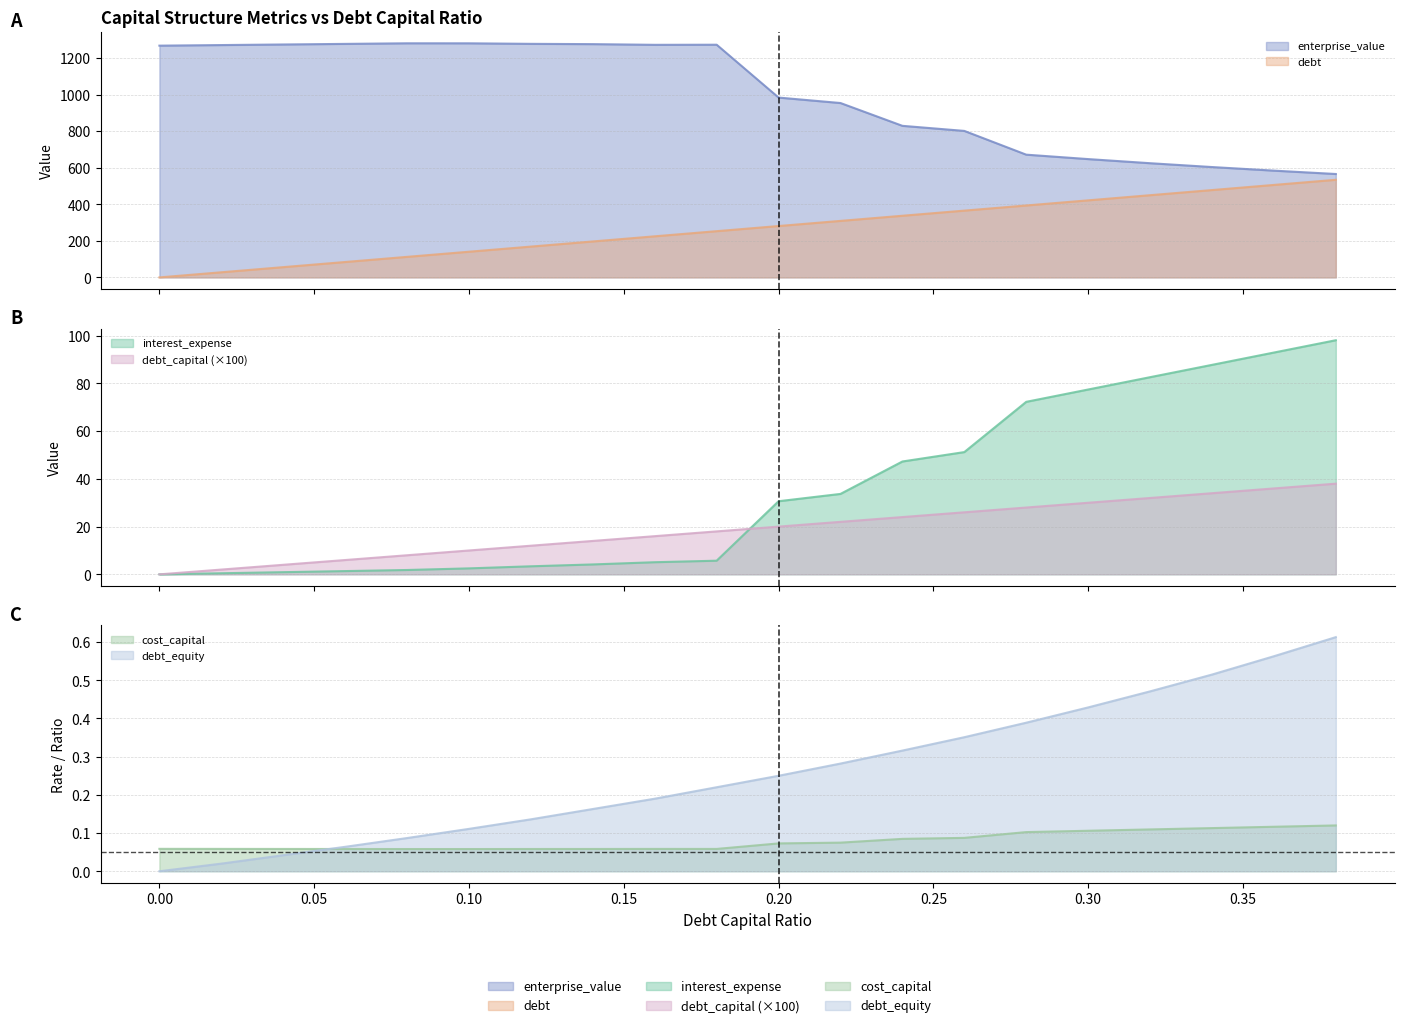

At which label is debt closest to 267?

0.18